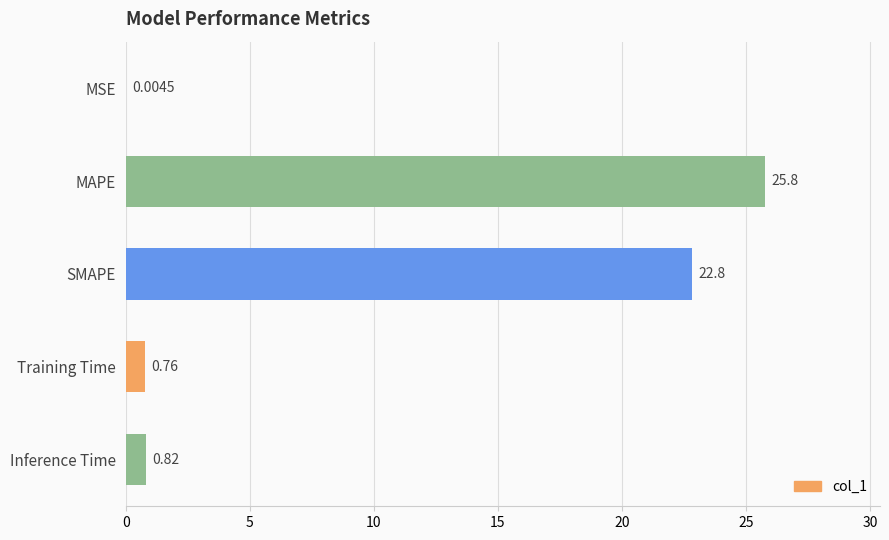

At which label is the value closest to 12?

SMAPE